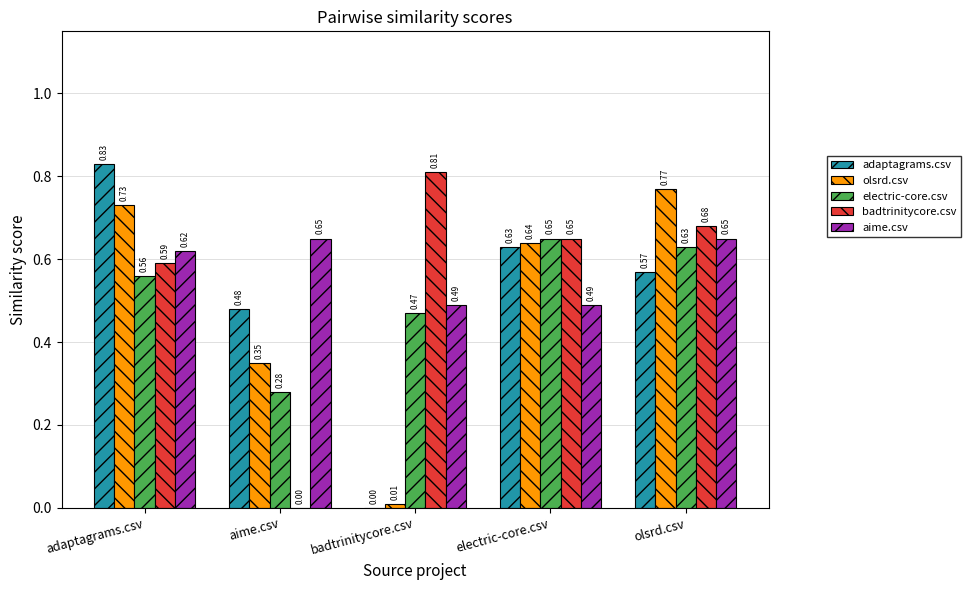

Between badtrinitycore.csv and olsrd.csv, which series saw the biggest shift?

olsrd.csv